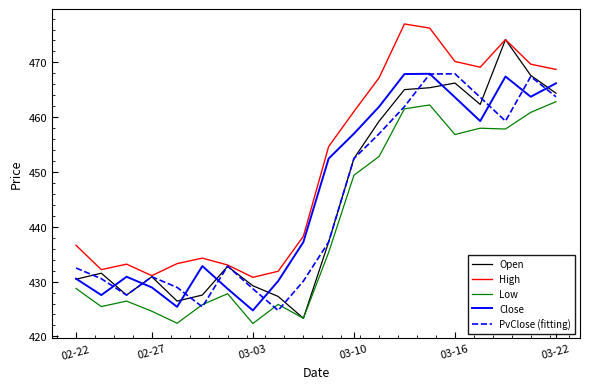

What is the greatest value displayed?

477.0